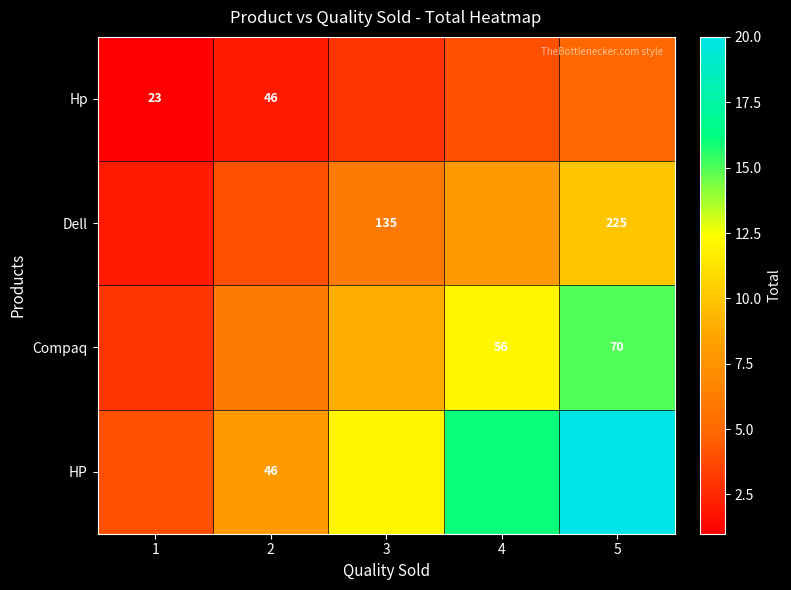

True or false: Hp has a value of 23 at 1.

True